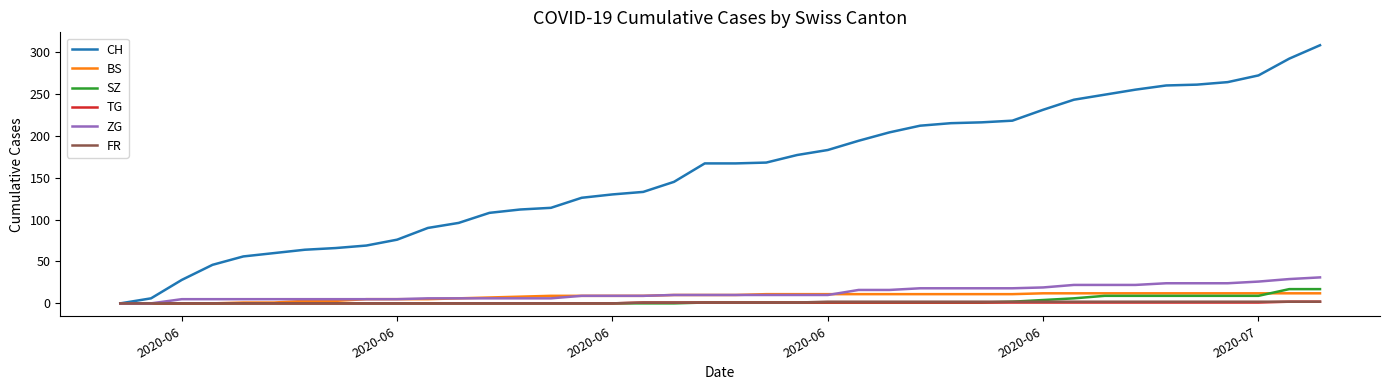

Which series has the widest spread of values?

CH